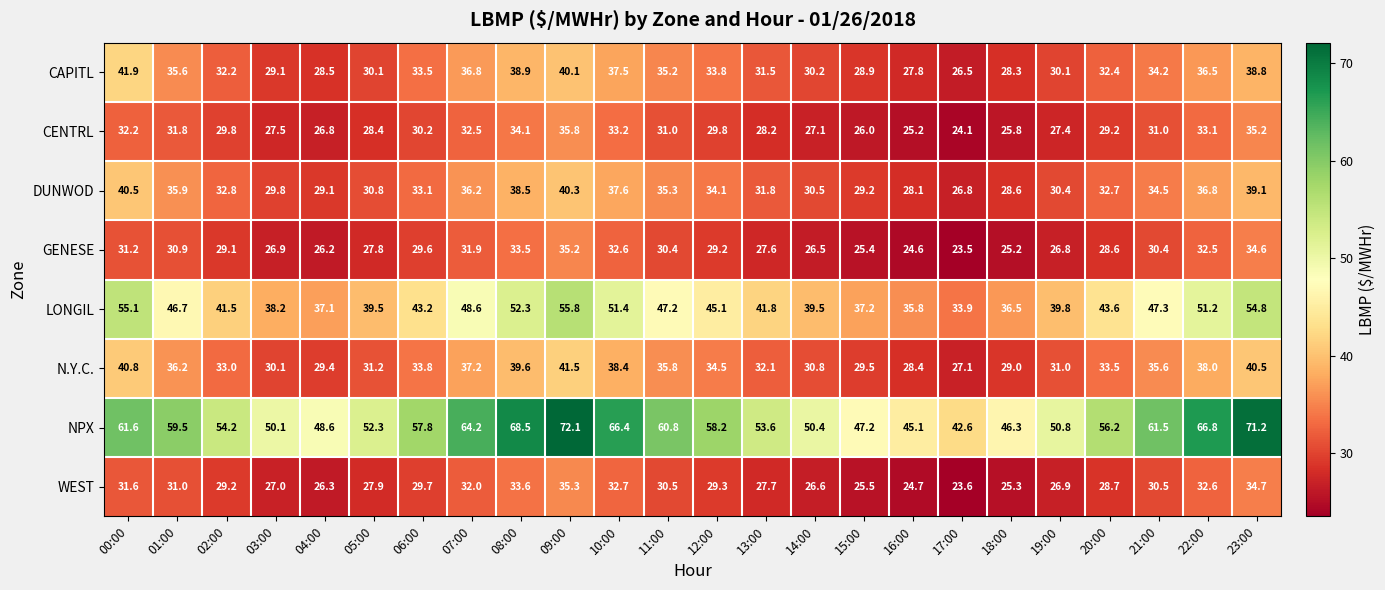

What is the spread (max minus min) of values at 12:00?

29.0